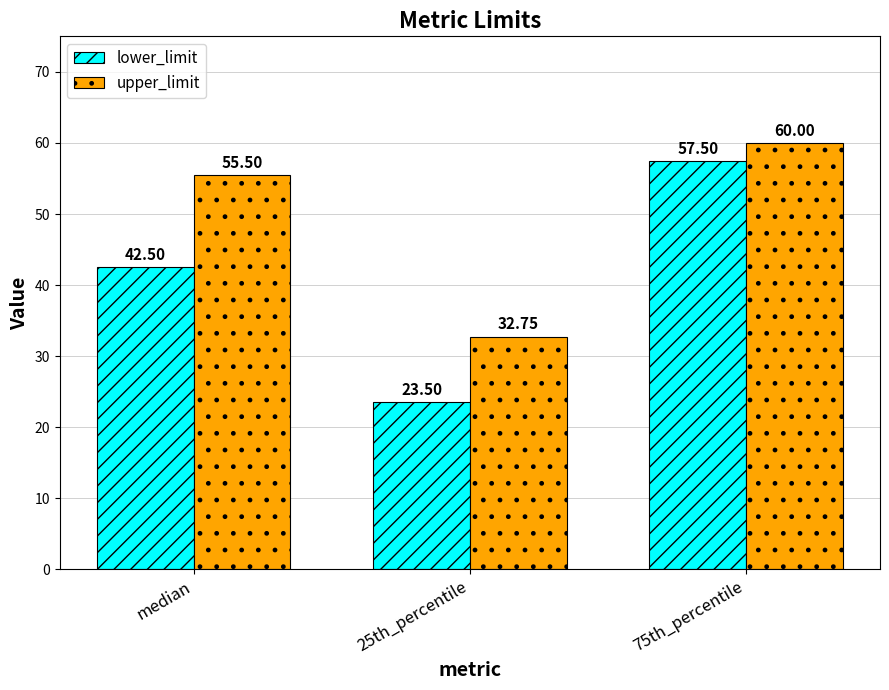

How many categories are shown in the chart?

3